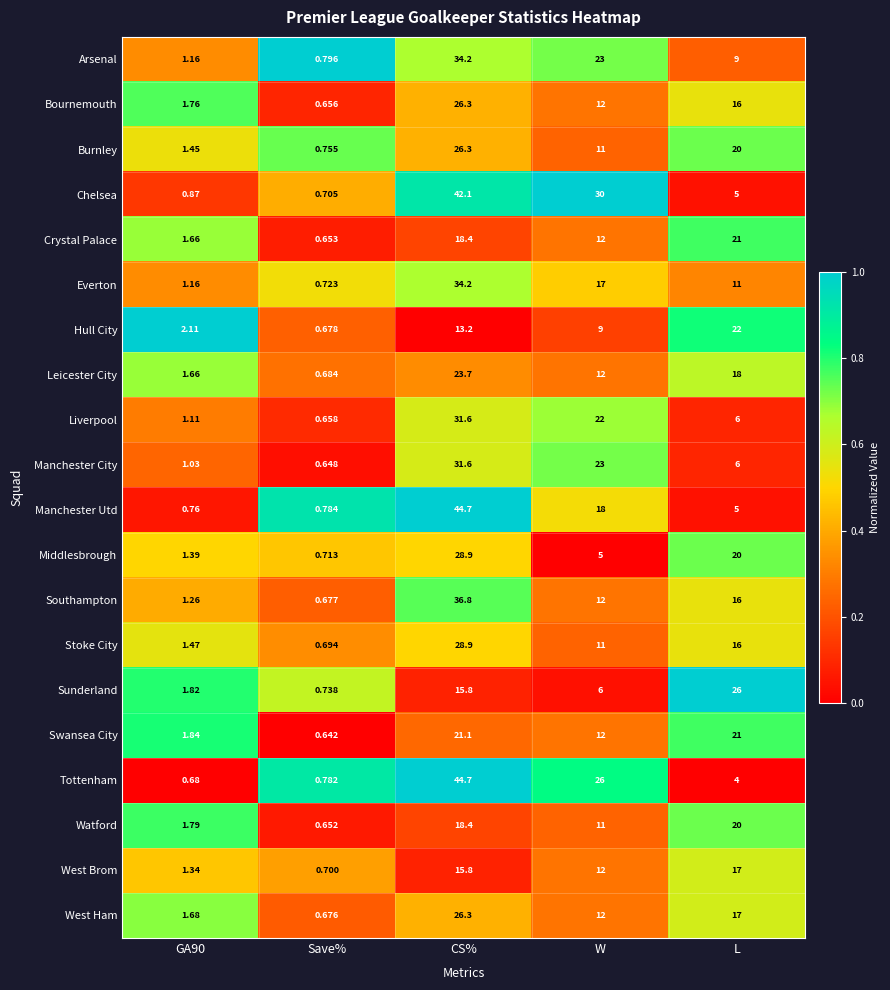

Which series changed the most between CS% and L?

Tottenham